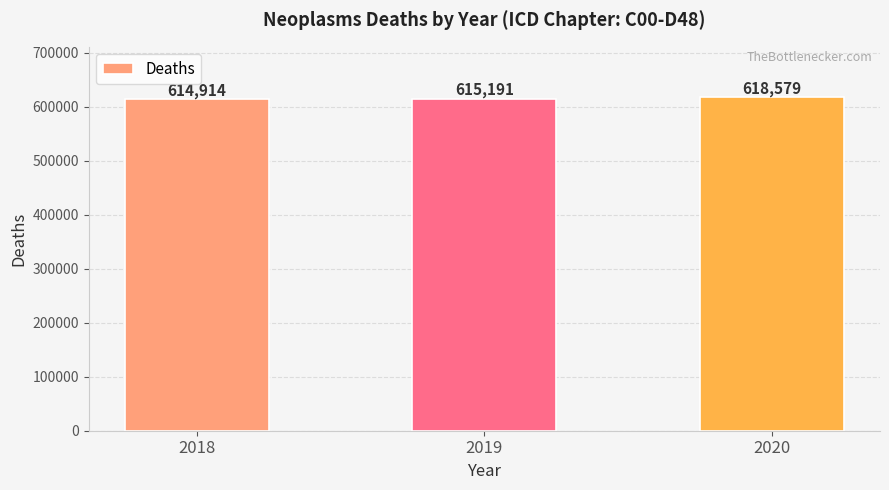

How many bars are there in total?

3